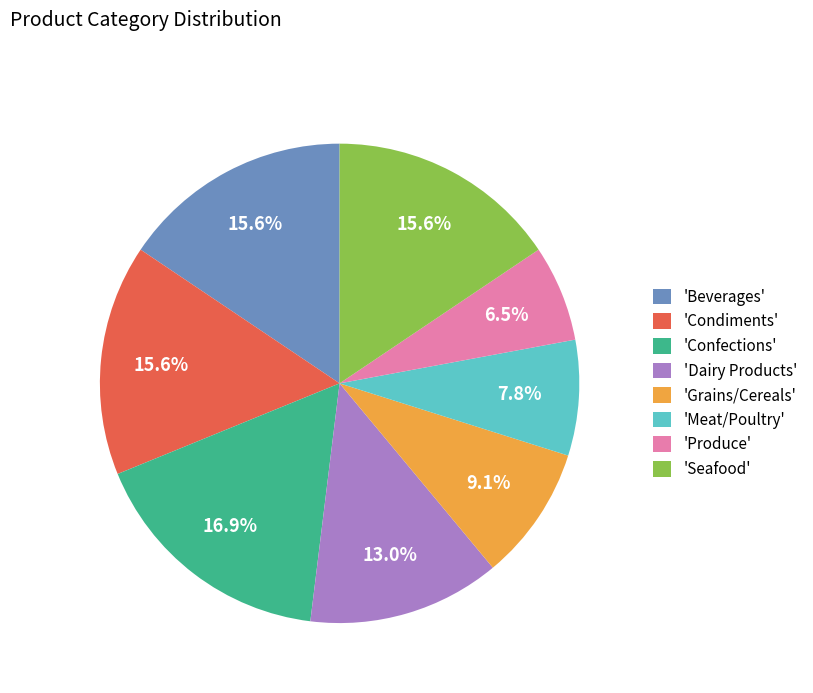

Combined, what portion of the pie is 'Grains/Cereals' and 'Beverages'?

24.7%